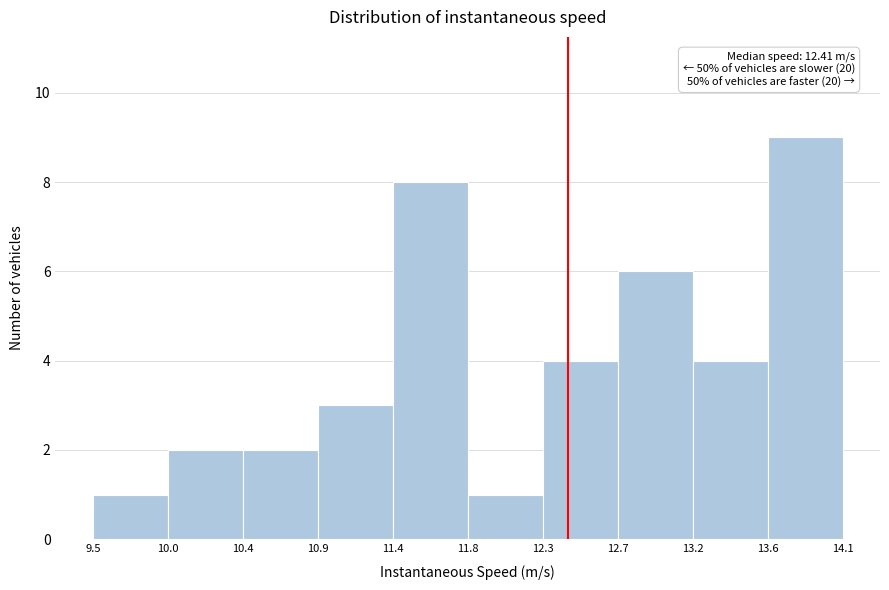

Which range on the x-axis has the tallest bar?

13.6 to 14.1